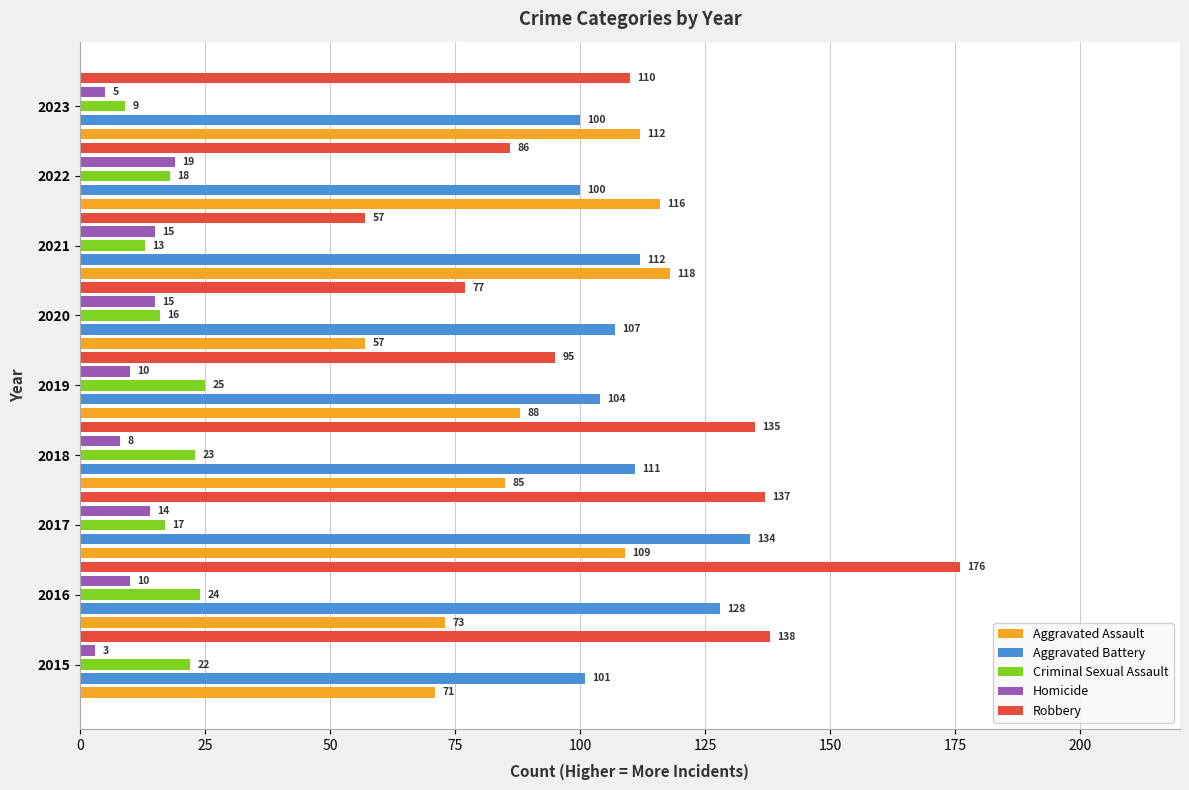

At how many categories does at least one series exceed 26?

9